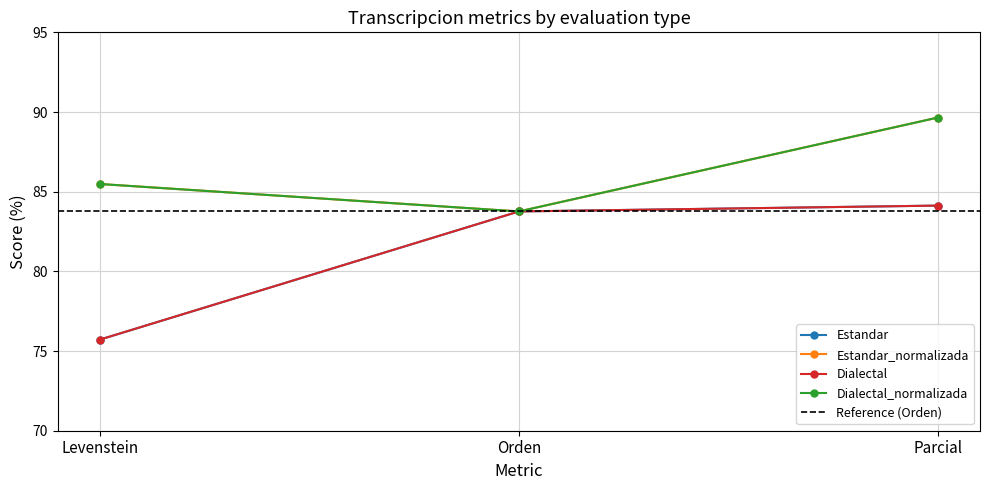

What is the spread (max minus min) of values at Parcial?

5.5